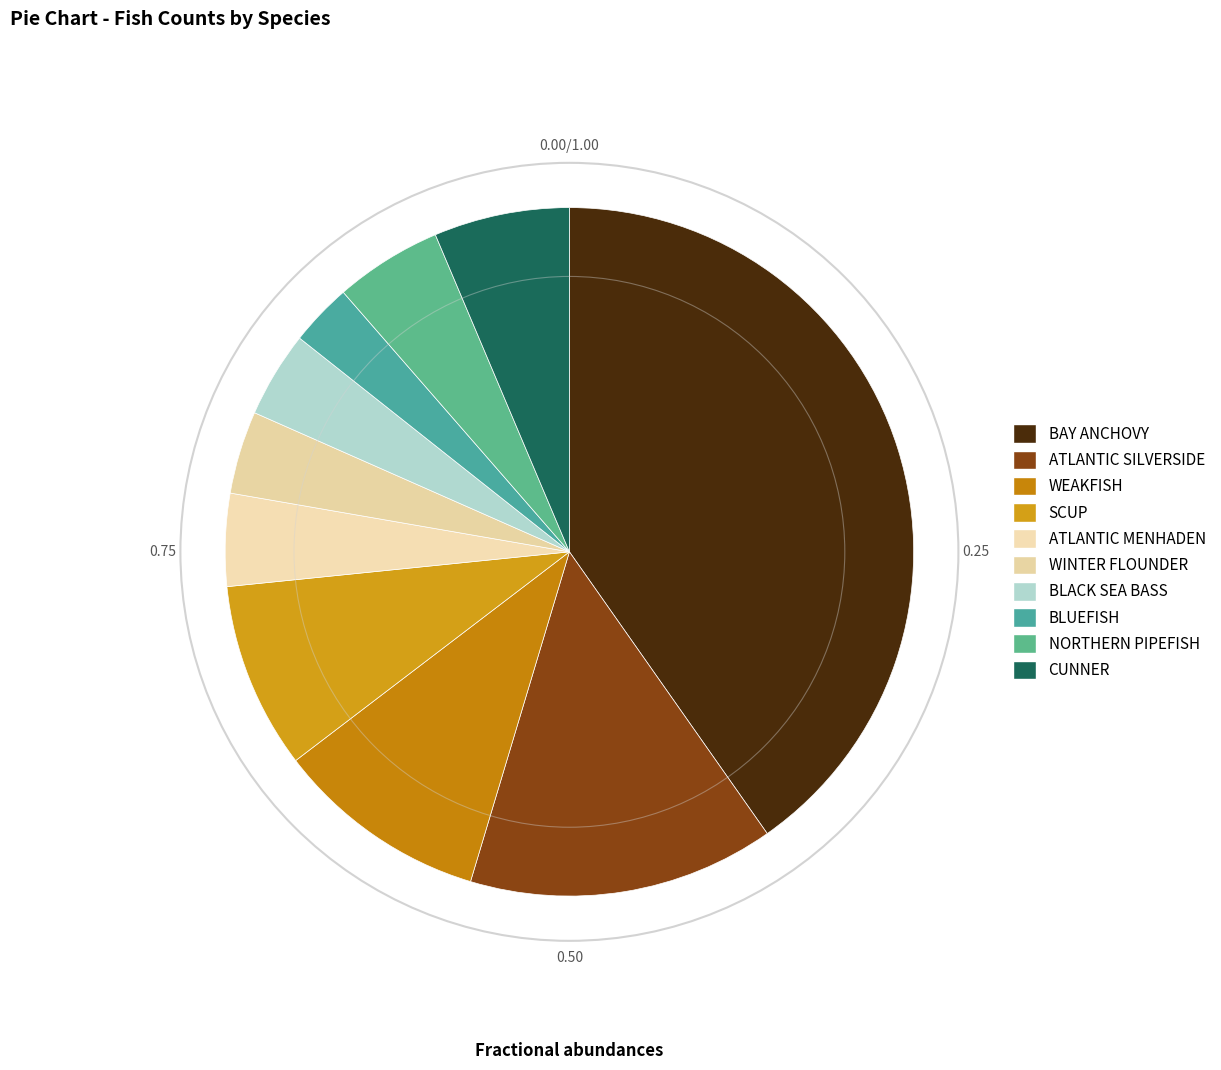

Is it true that WINTER FLOUNDER is 4% of the pie?

True